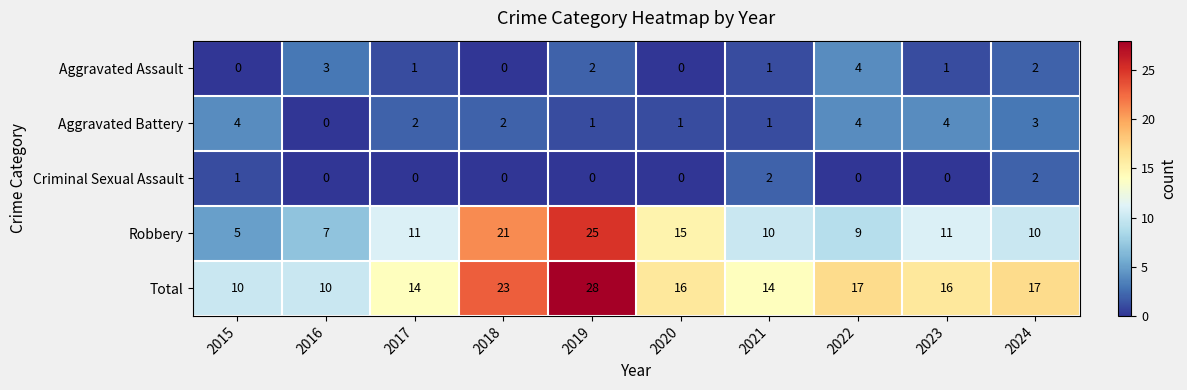

What is the sum of all Total values?

165